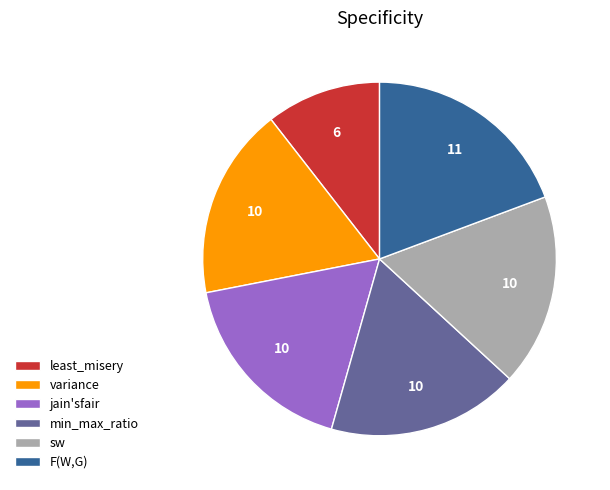

What is the smallest slice in the pie chart?

least_misery